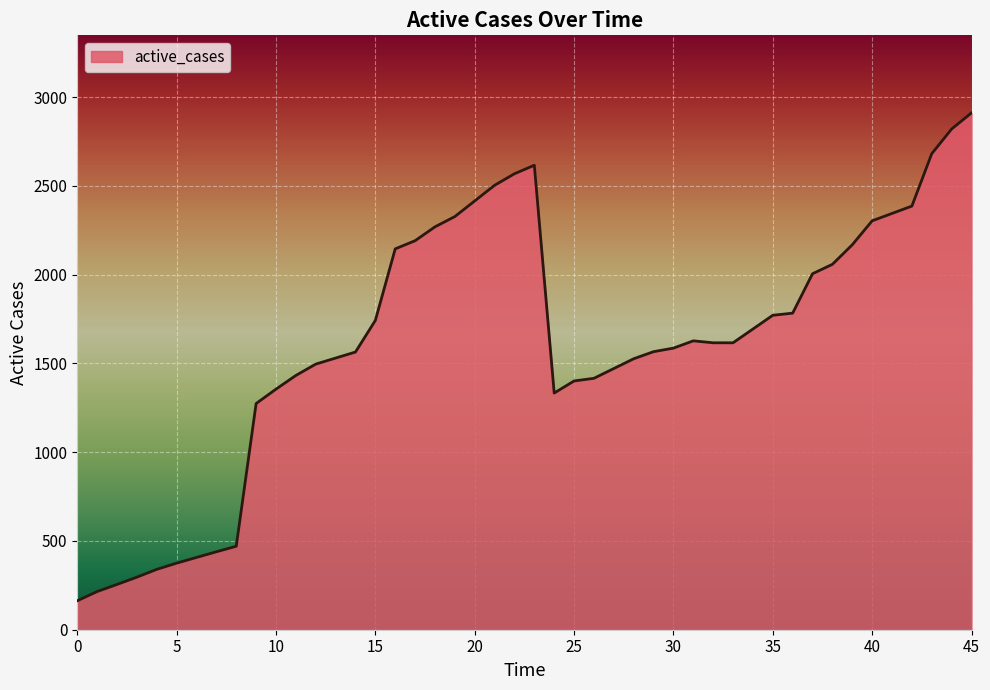

What is the smallest value displayed?

163